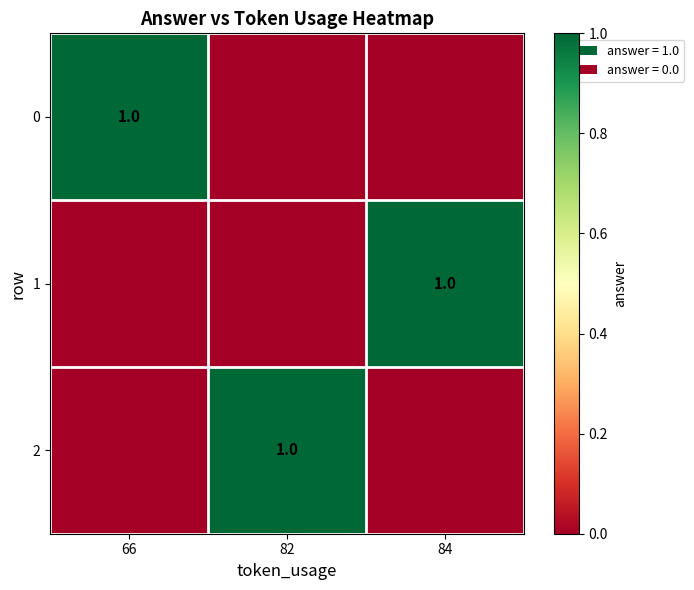

True or false: 0 has a value of 1 at 66.

True